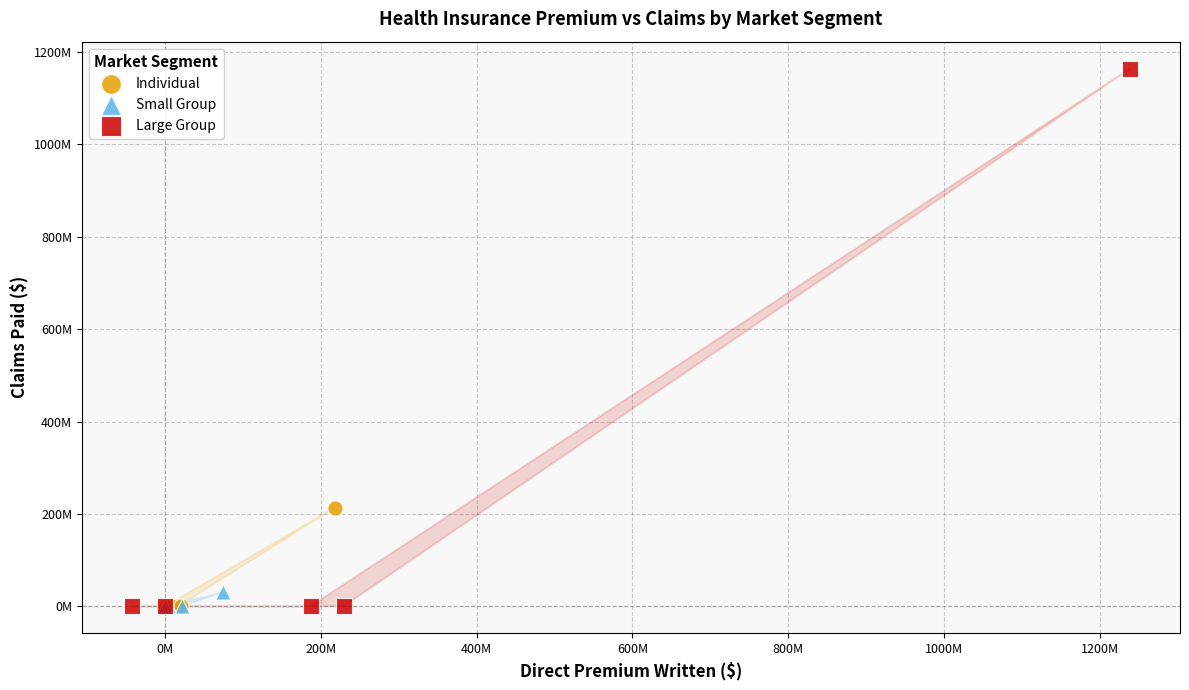

Which series contains the highest Y value?

Large Group